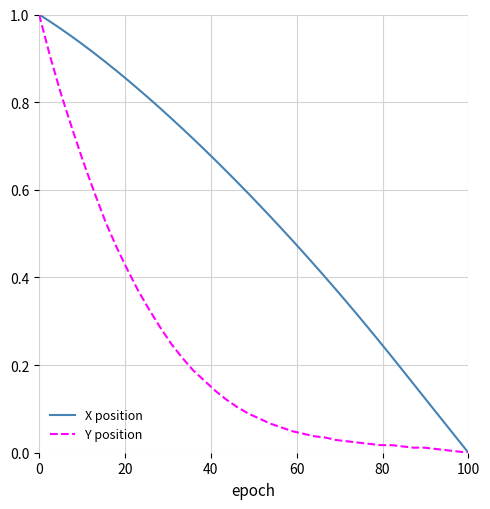

List the series in order of their overall mean, lowest first.

Y position, X position